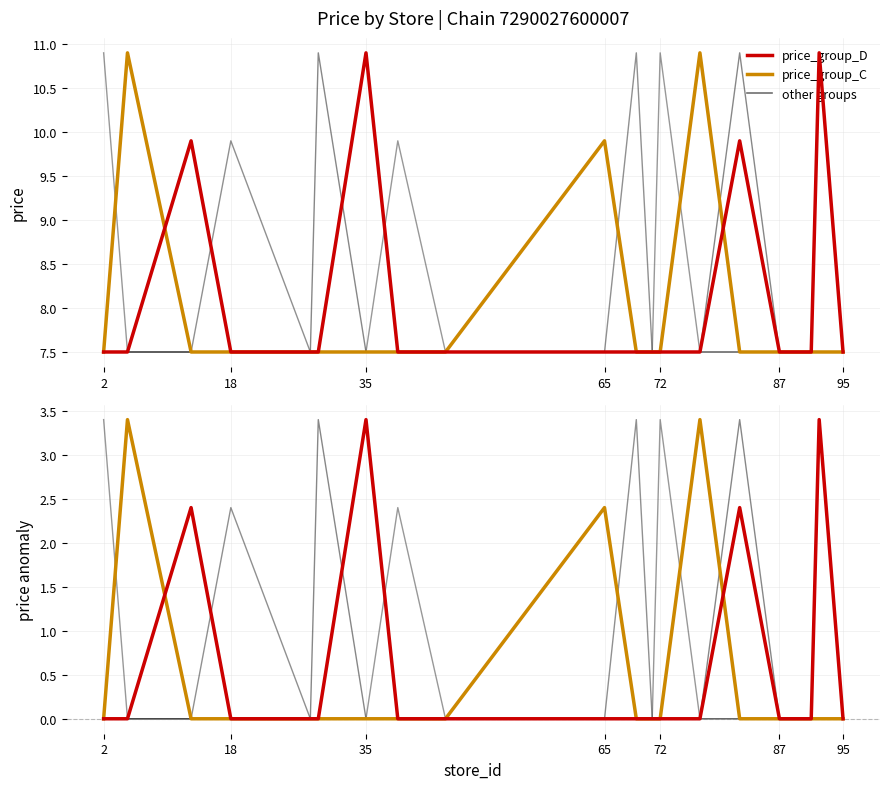

Reading left to right, extract all data points from this chart.

chain 7290027600007: 0.0	0.0	0.0	0.0	0.0	3.4	0.0	0.0	0.0	0.0	0.0	0.0	0.0	0.0	3.4	0.0	0.0	0.0	0.0
price_group_A: 0.0	0.0	0.0	2.4	0.0	0.0	0.0	0.0	0.0	0.0	3.4	0.0	0.0	0.0	0.0	0.0	0.0	0.0	0.0
price_group_B: 3.4	0.0	0.0	0.0	0.0	0.0	0.0	2.4	0.0	0.0	0.0	0.0	3.4	0.0	0.0	0.0	0.0	0.0	0.0
price_group_C: 0.0	3.4	0.0	0.0	0.0	0.0	0.0	0.0	0.0	2.4	0.0	0.0	0.0	3.4	0.0	0.0	0.0	0.0	0.0
price_group_D: 0.0	0.0	2.4	0.0	0.0	0.0	3.4	0.0	0.0	0.0	0.0	0.0	0.0	0.0	2.4	0.0	0.0	3.4	0.0